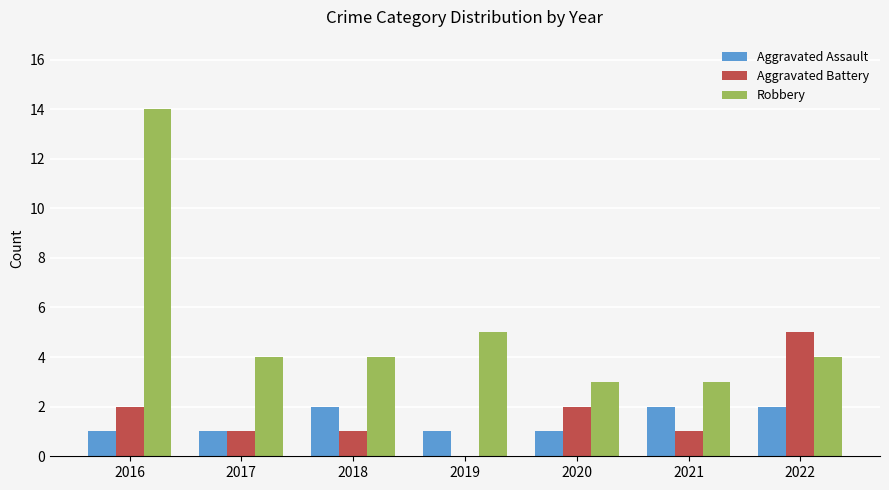

What is the highest value of the Aggravated Battery series?

5